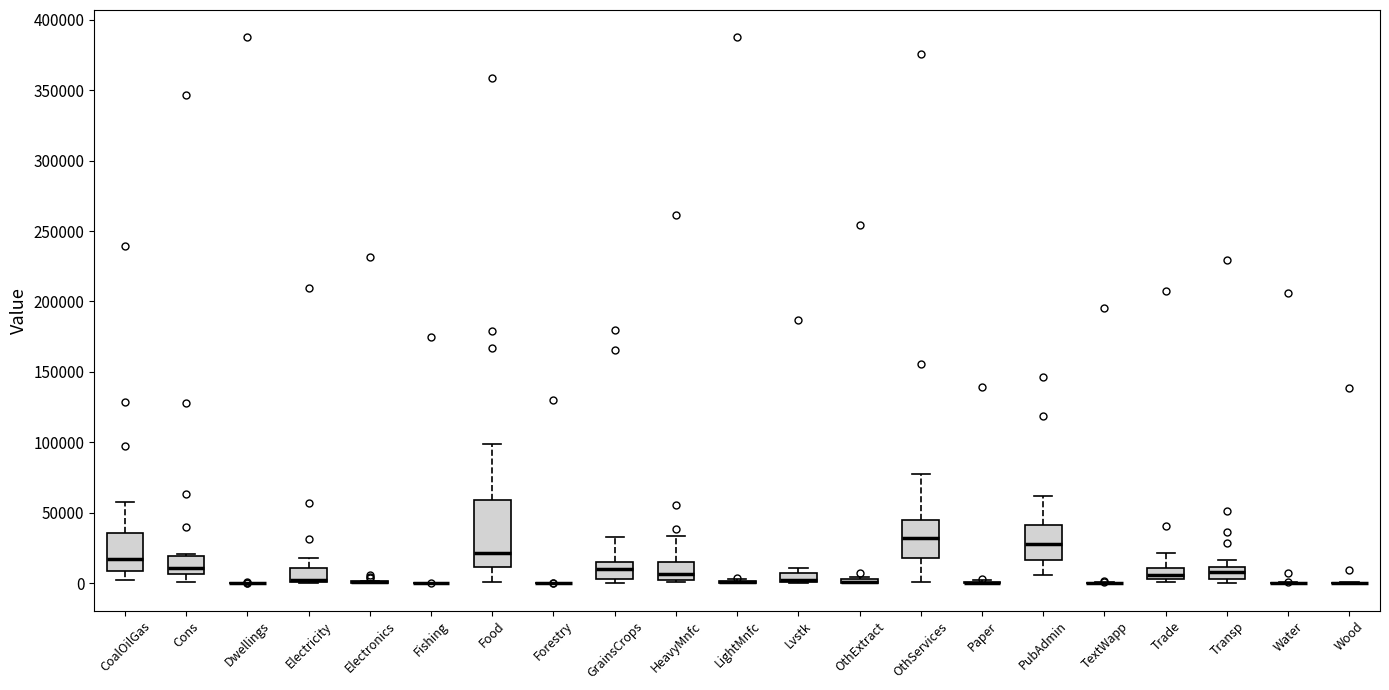

Where is the upper edge of the box for Transp on the y-axis? The values are not printed on the chart, so give them approximately, as read against the axis.

10000